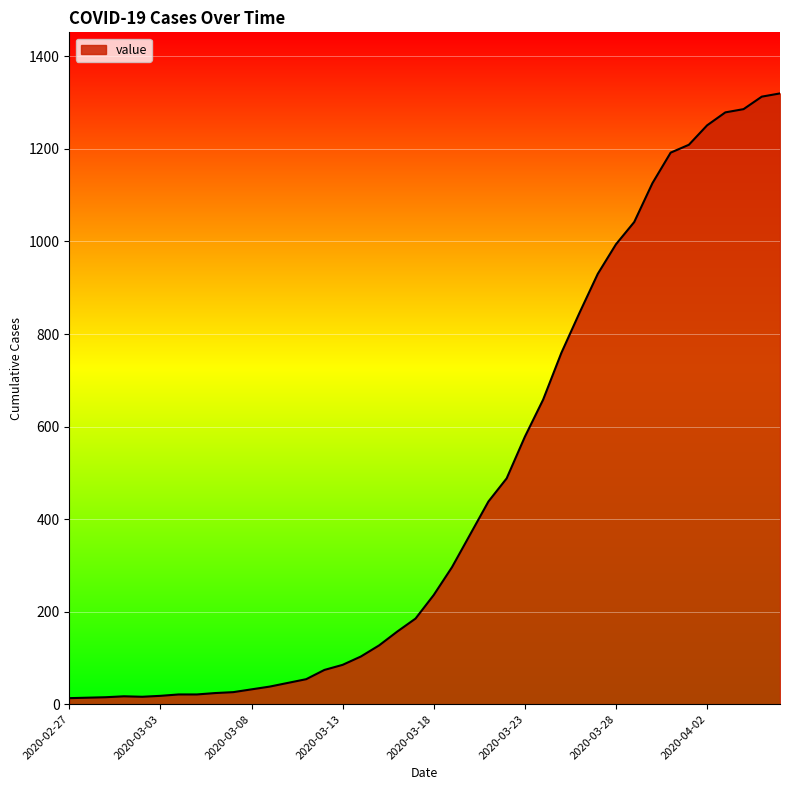

What is the difference between the maximum and minimum values?

1307